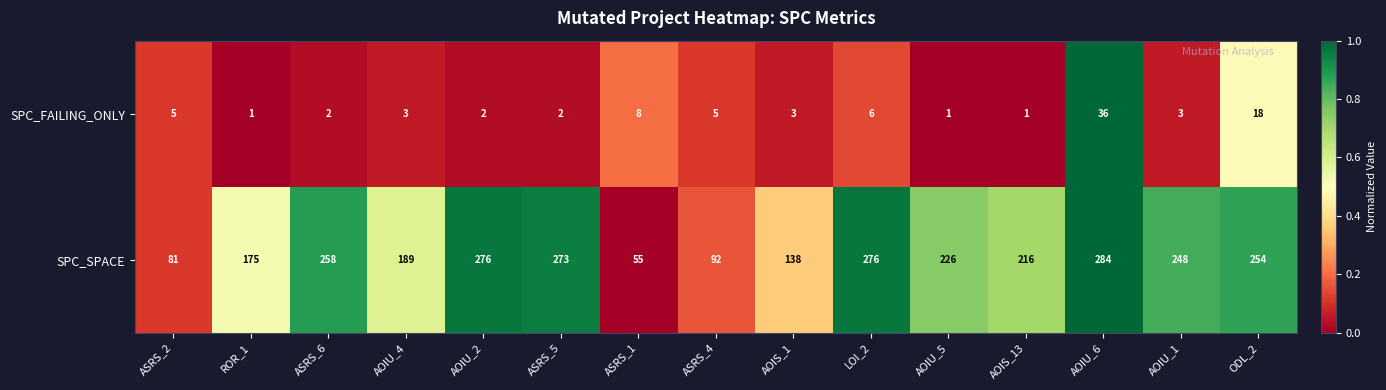

The SPC_SPACE series shows 226 at AOIU_5. True or false?

True